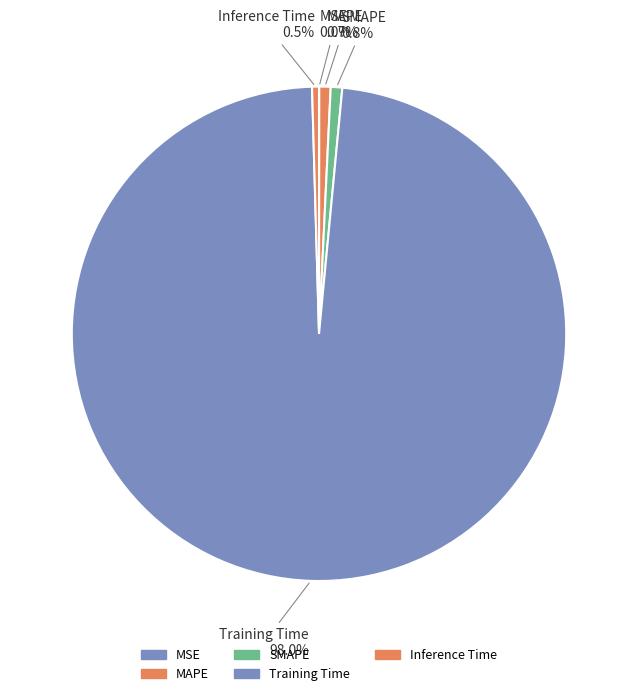

Which slice is the smallest?

MSE